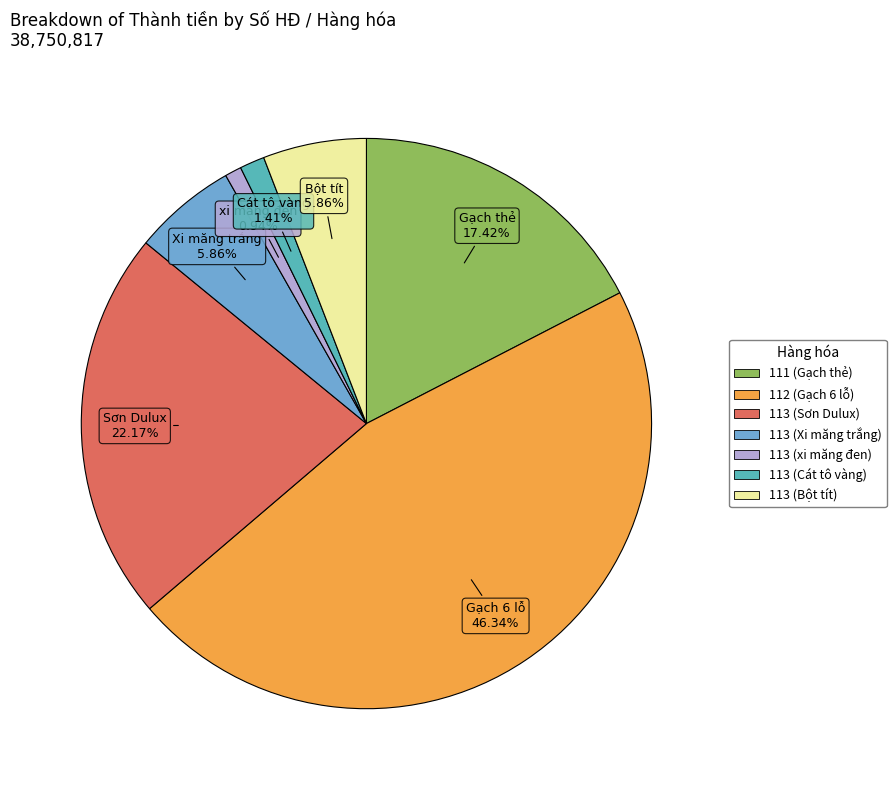

Is it true that 111 (Gạch thẻ) is 26% of the pie?

False